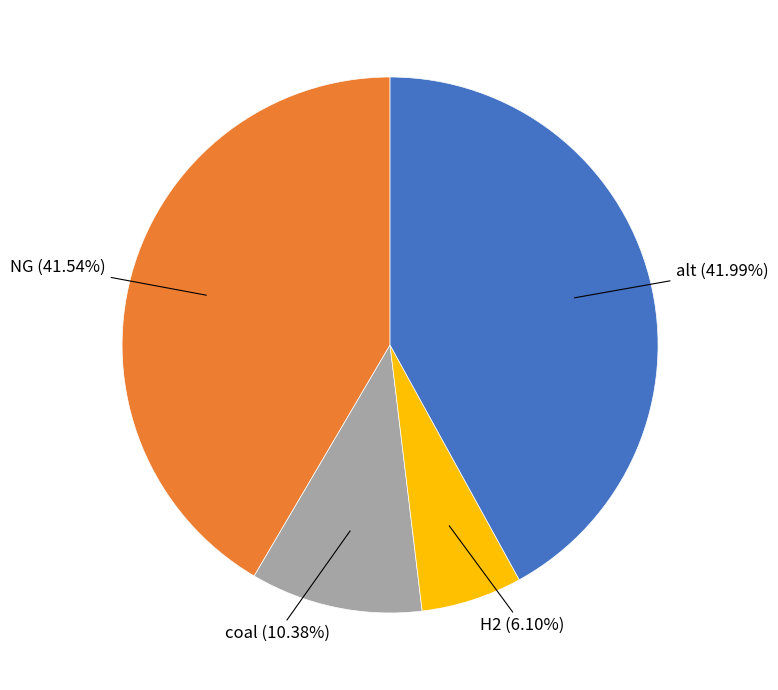

How many segments does this pie chart have?

4